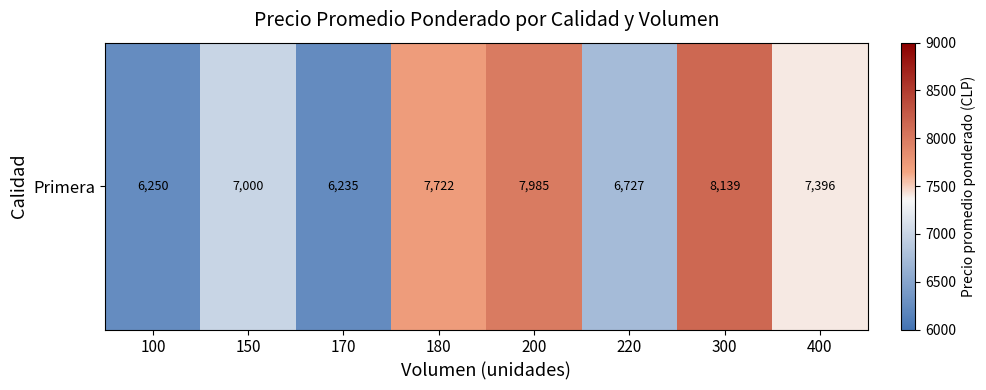

Reading left to right, list all the values displayed in this chart.

100=6250	150=7000	170=6235	180=7722	200=7985	220=6727	300=8139	400=7396